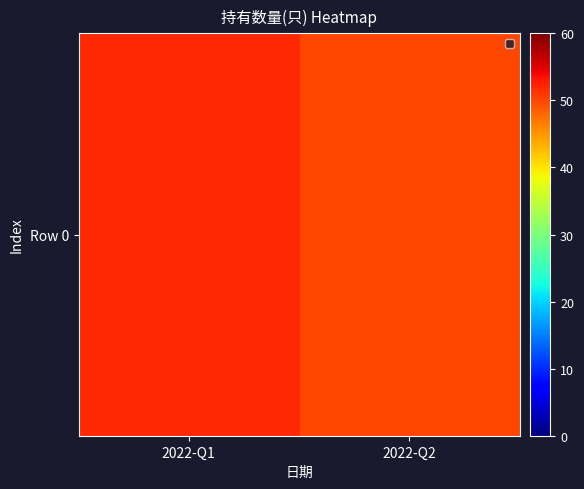

How many values are below 52?

1